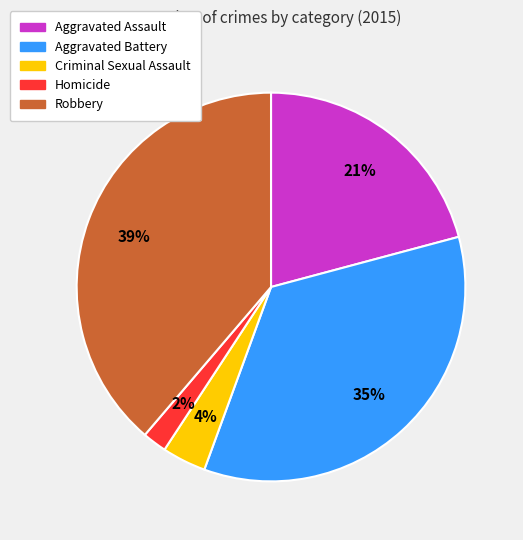

Is there a majority slice in this chart?

No